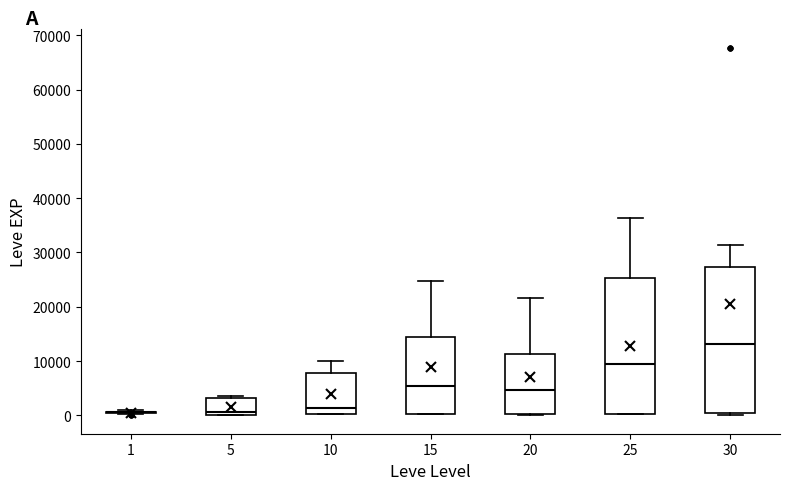

Reading left to right, read every box against the y-axis: the position of its median line, the range the box covers, and the ends of its whiskers. The values are not printed on the chart, so give them approximately, as read against the axis.

1: box collapsed to a line at 1000, whiskers 0 to 1000
5: median 1000, box 0 to 3000, whiskers 0 to 4000
10: median 1000, box 0 to 8000, whiskers 0 to 10000
15: median 5000, box 0 to 15000, whiskers 0 to 25000
20: median 5000, box 0 to 11000, whiskers 0 to 22000
25: median 9000, box 0 to 25000, whiskers 0 to 36000
30: median 13000, box 0 to 27000, whiskers 0 (just below the box's lower edge) to 31000